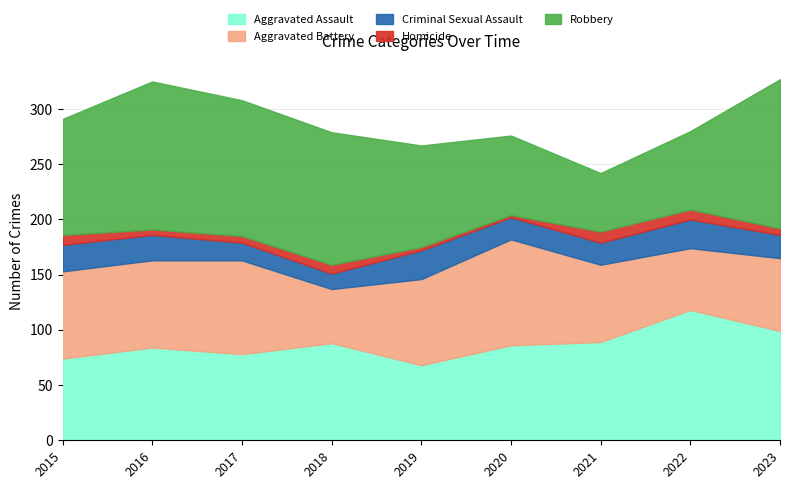

True or false: Aggravated Assault and Criminal Sexual Assault intersect in this chart.

False